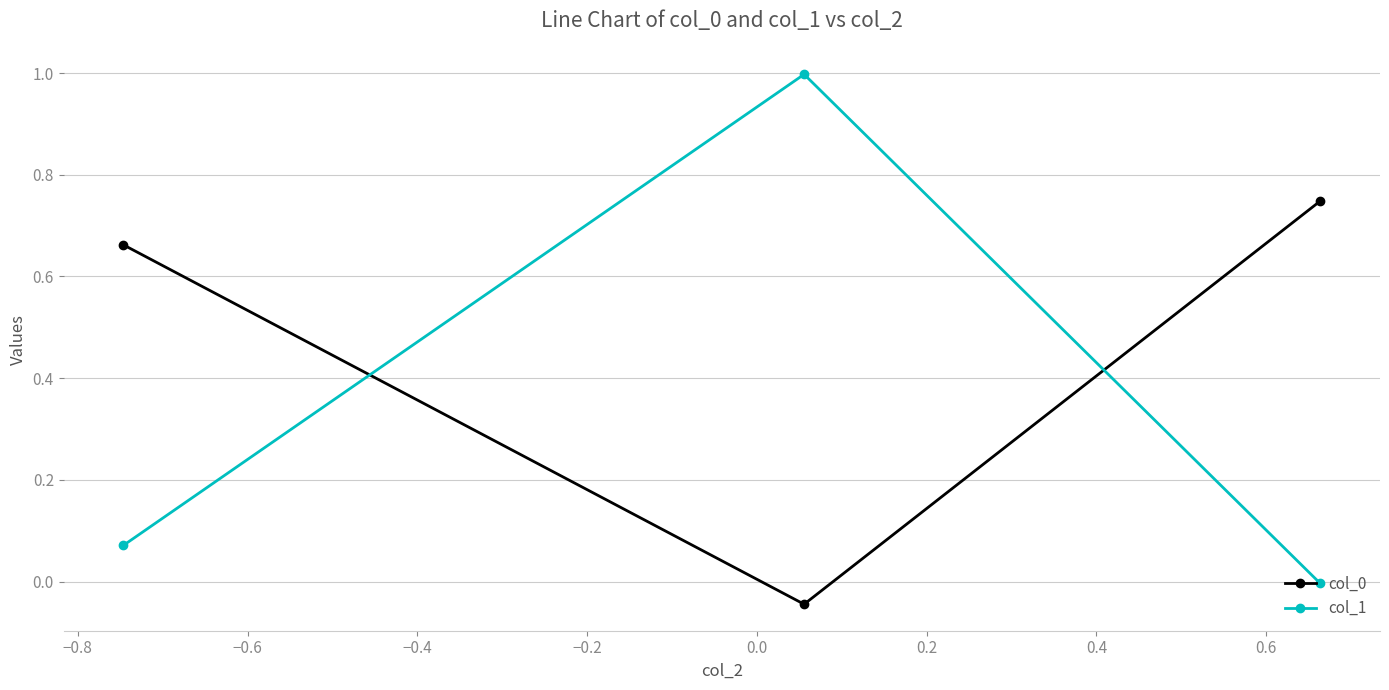

What is the greatest value displayed?

1.0